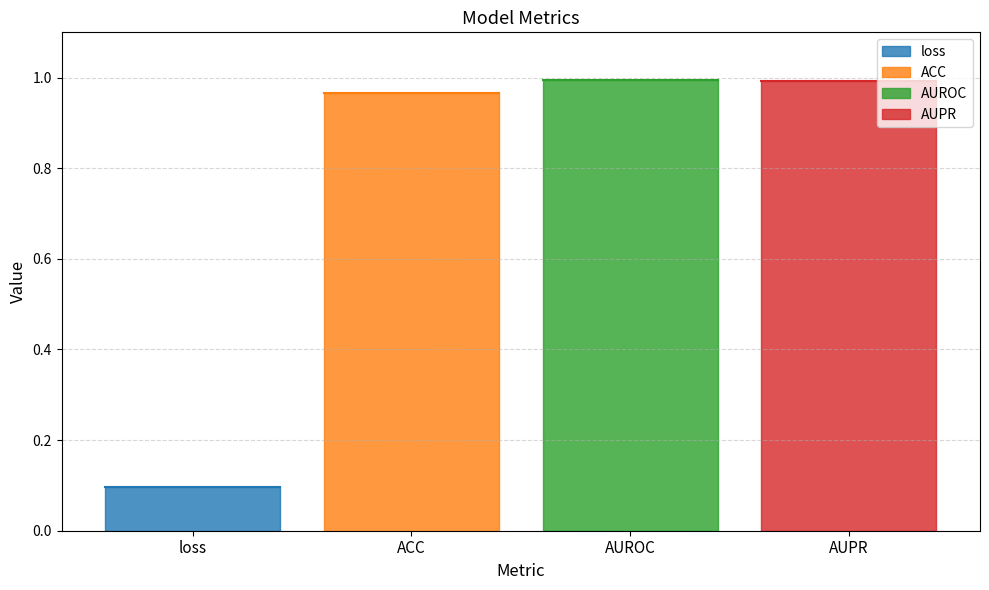

What position from the right is ACC?

3